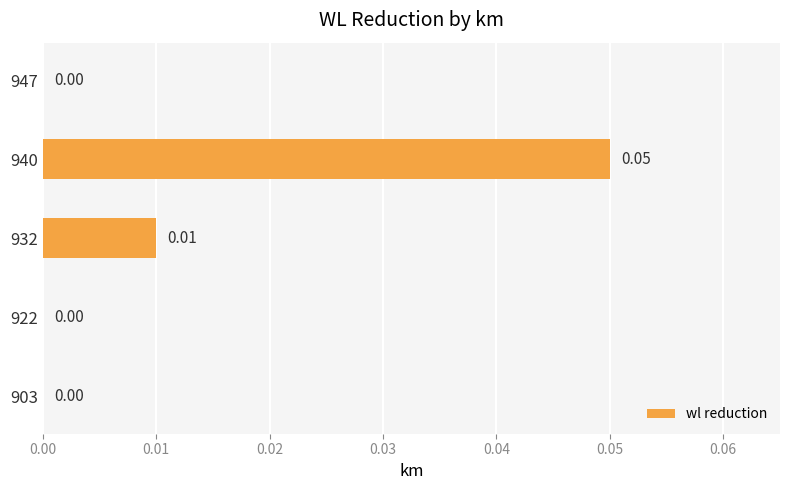

Which category has the highest value across all series?

940